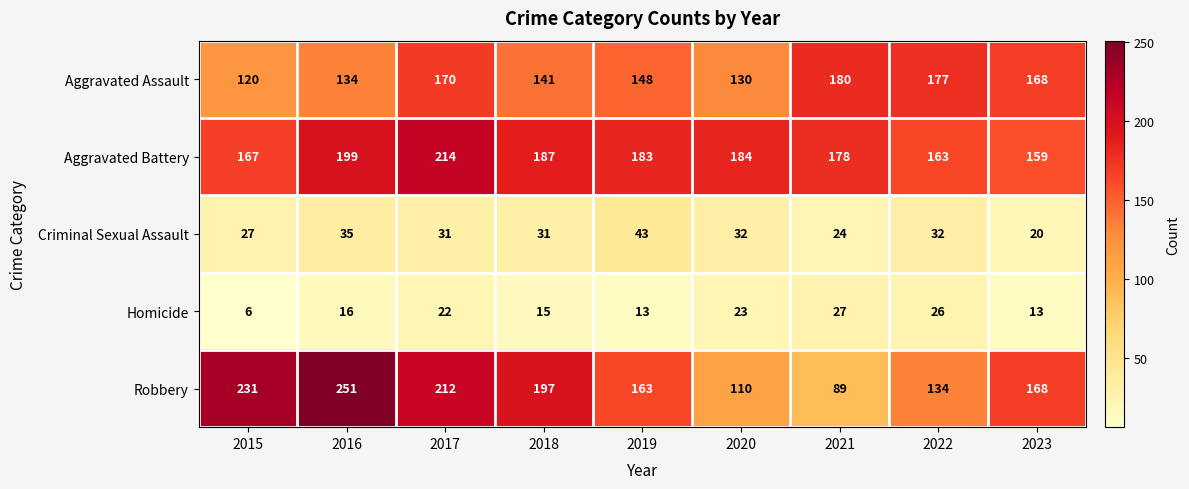

What is the difference between the highest and lowest values at 2015?

225